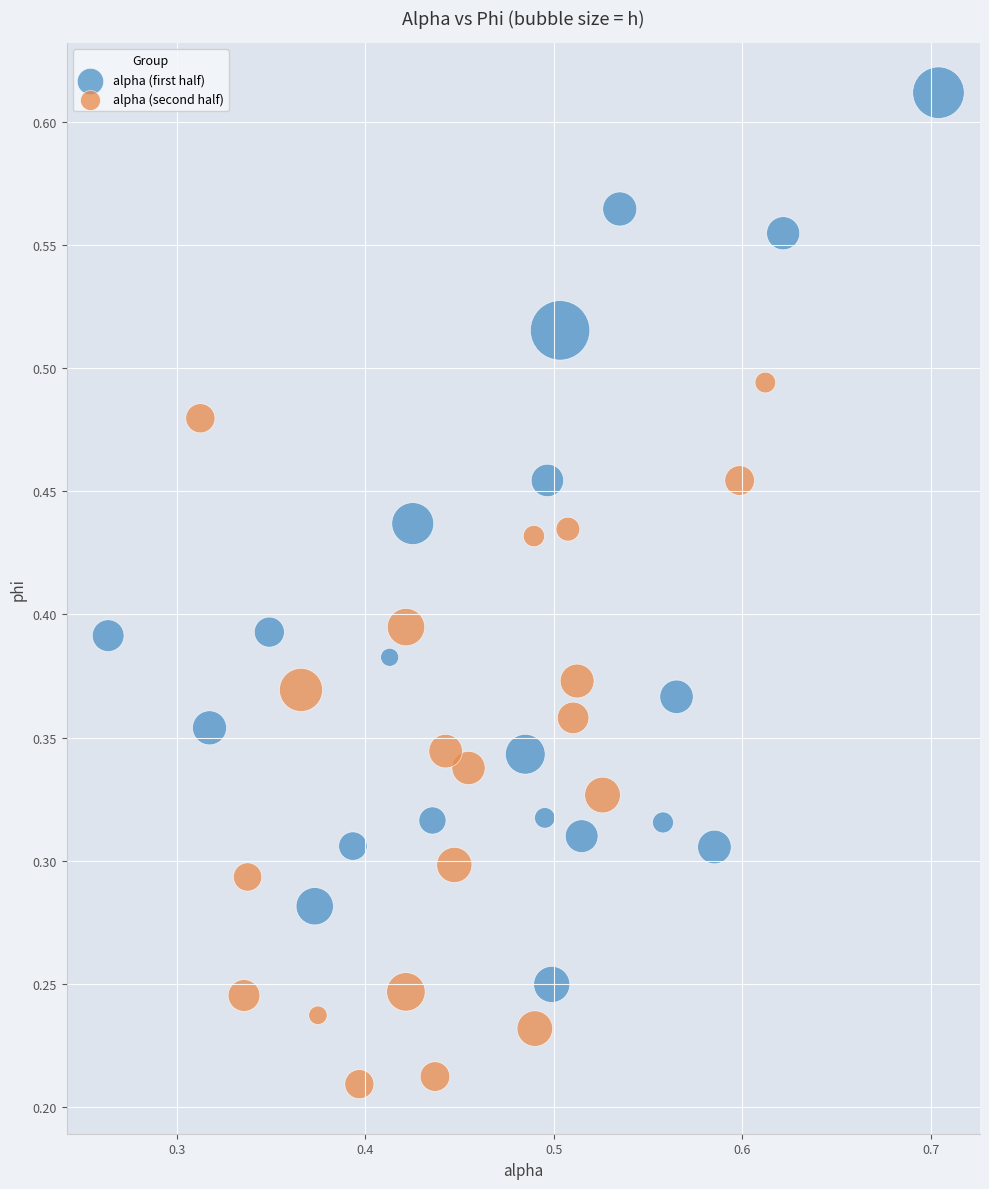

Which series reaches the minimum Y coordinate?

alpha (second half)